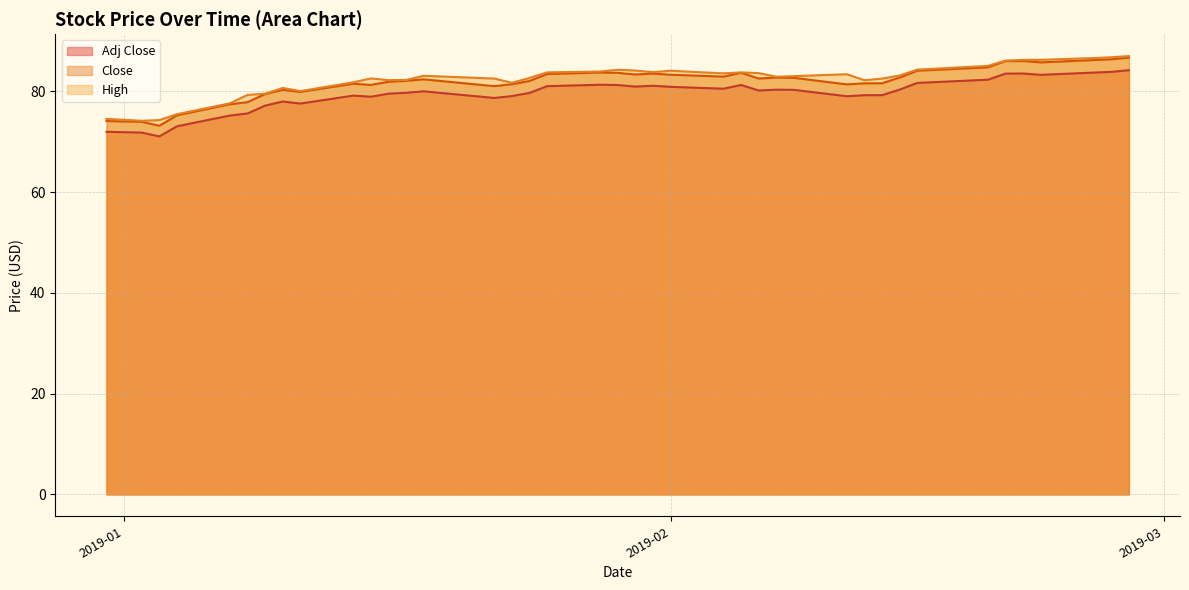

At which category does the chart reach its peak across all series?

2019-02-27